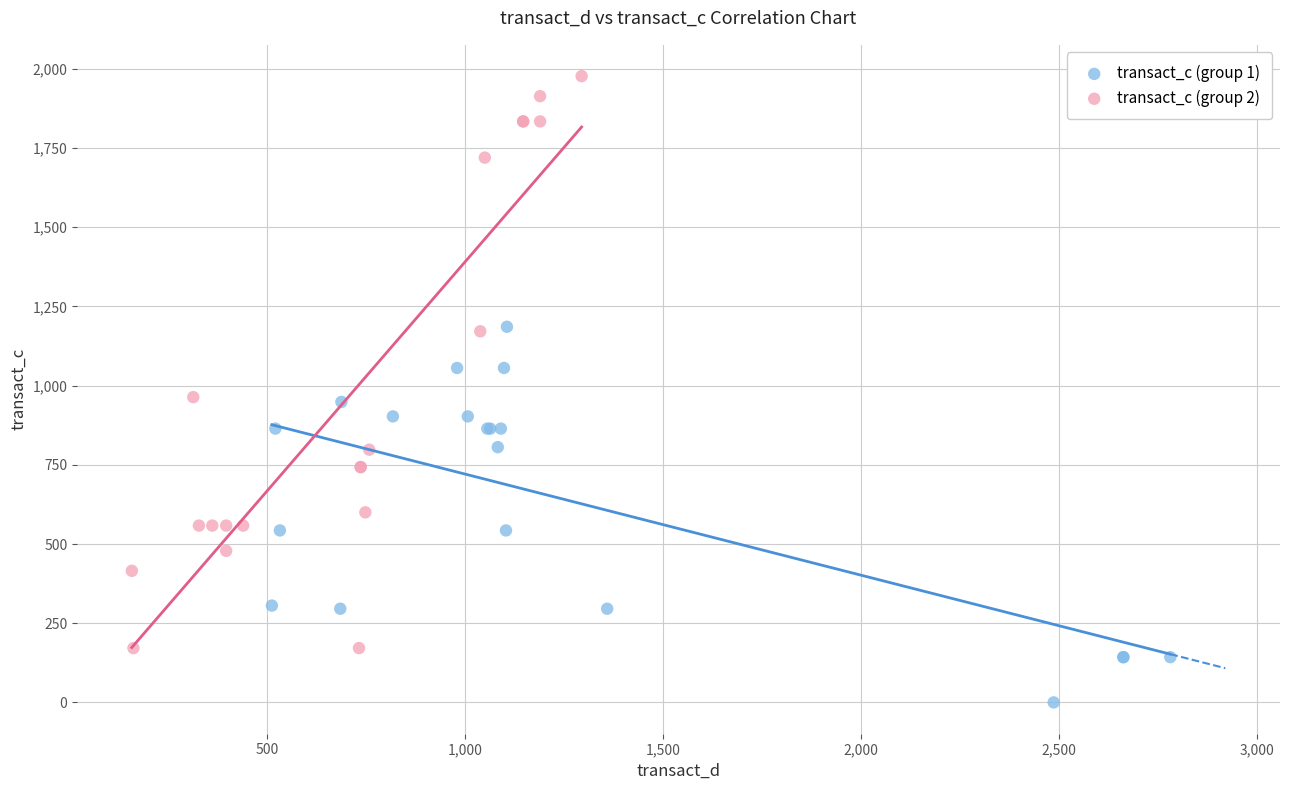

What are all the series names shown in the legend?

transact_c (group 1), transact_c (group 2)